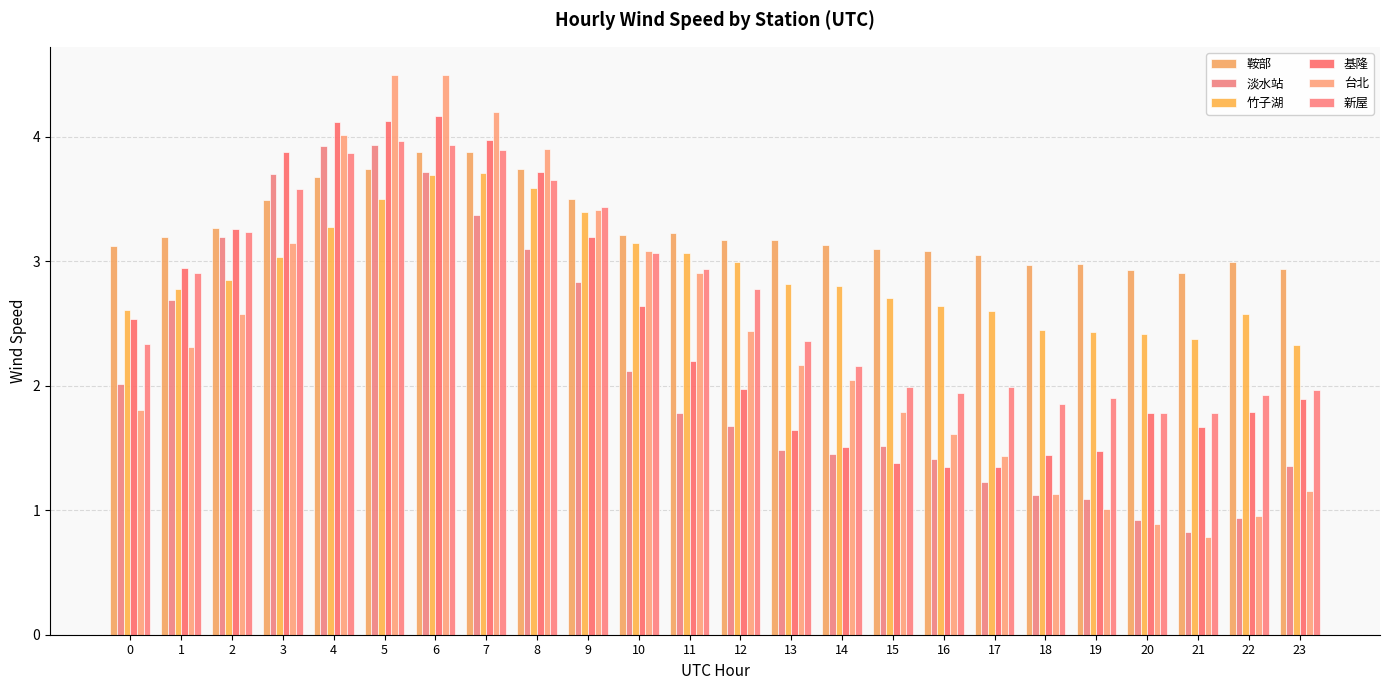

At which category does the chart reach its peak across all series?

5